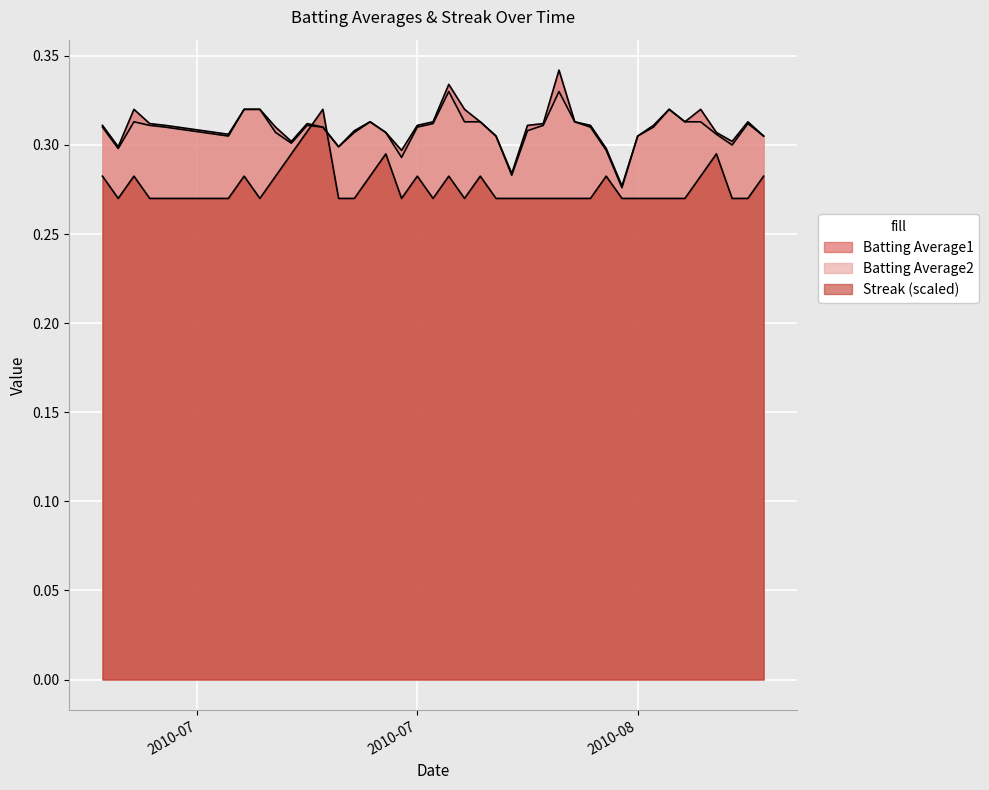

Does the chart display data point markers on the line(s)?

No